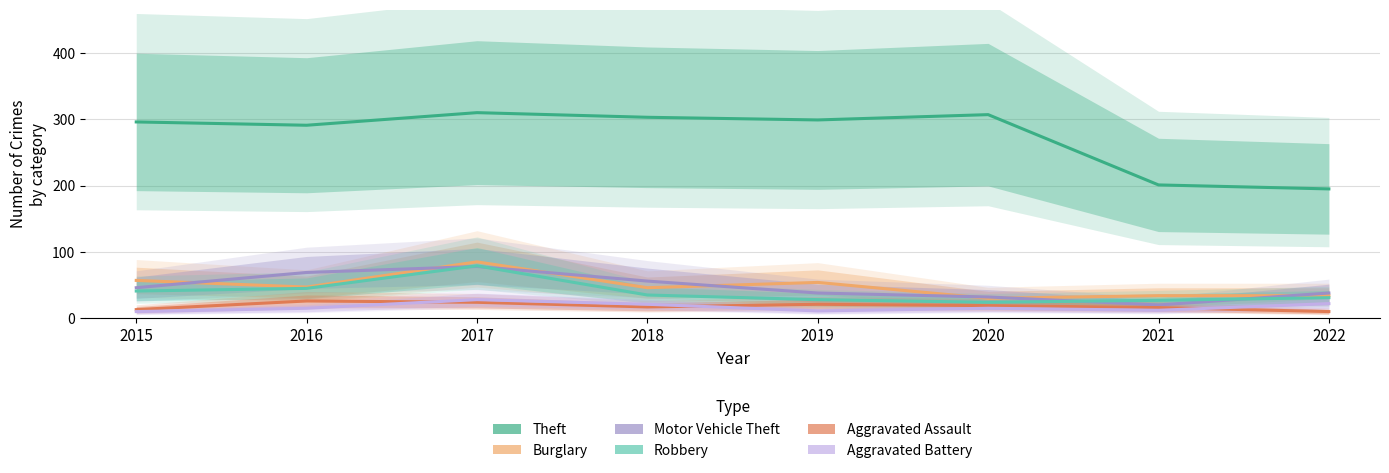

What is the maximum value shown in the chart?

310